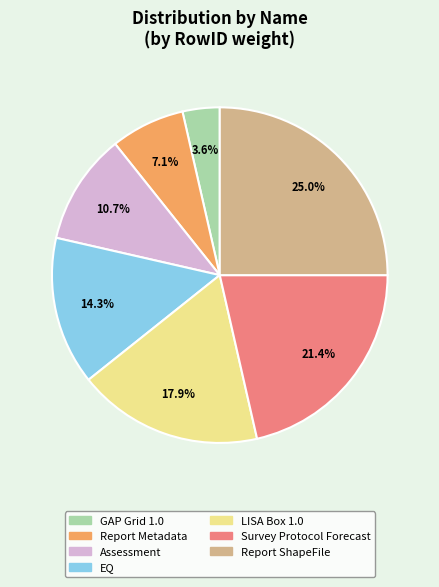

To the nearest percent, what is the average slice percentage?

14%